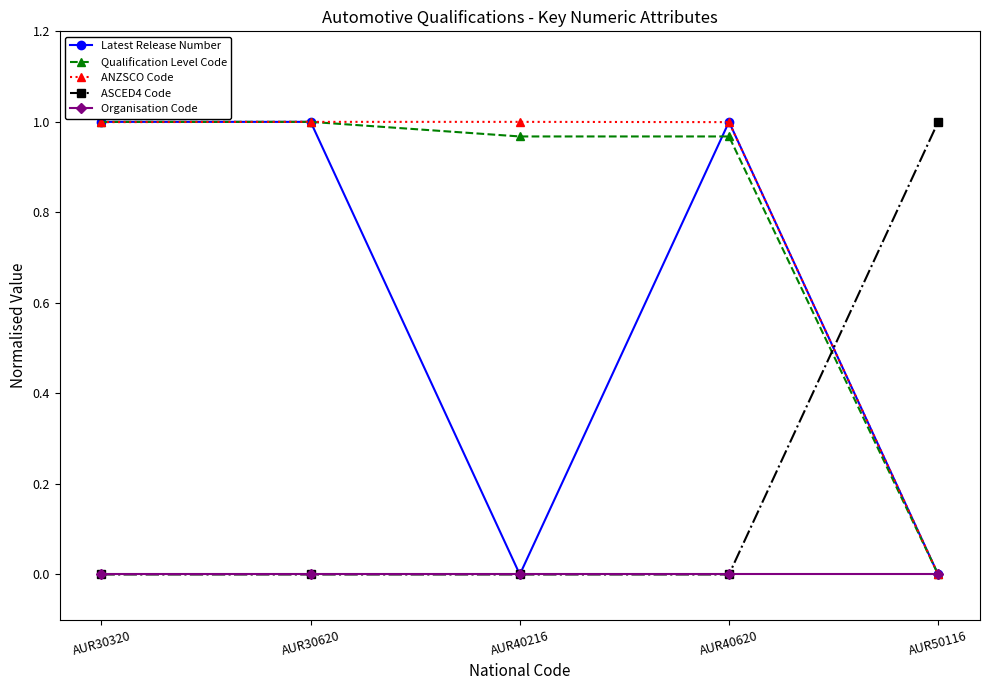

Is it true that ANZSCO Code equals 1.0 at AUR30320?

True